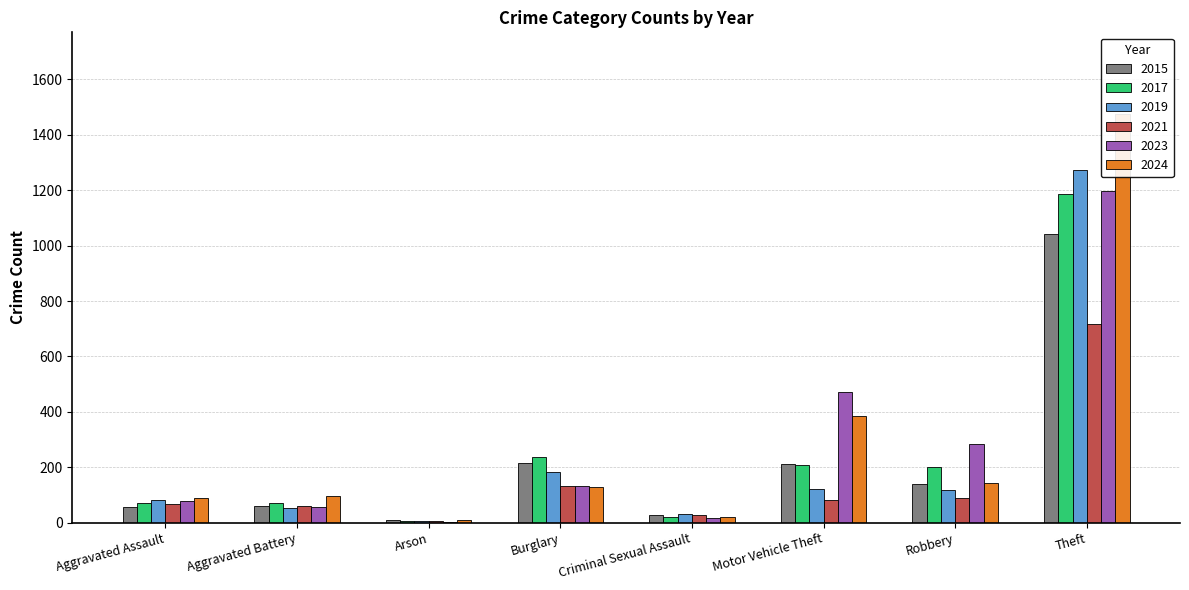

How many categories are shown in the chart?

8